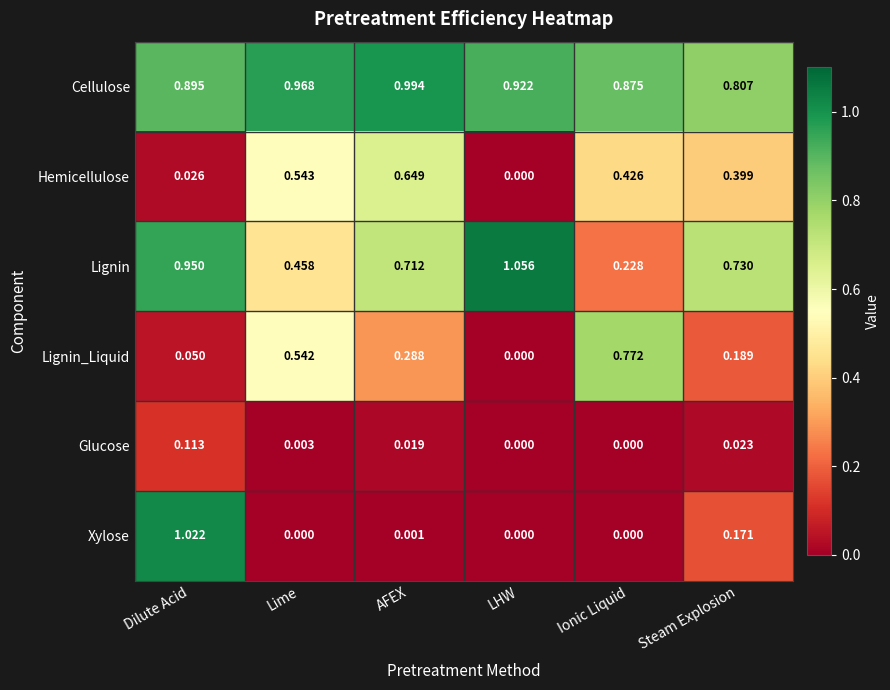

At which category is the sum across all series the highest?

Dilute Acid